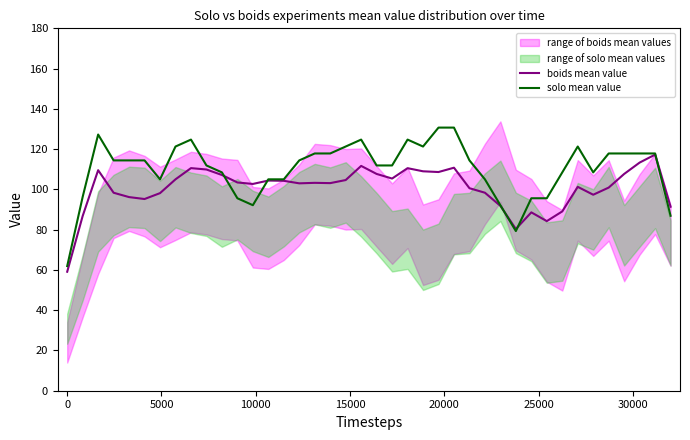

List the series in order of their peak value, highest first.

solo mean value, boids mean value